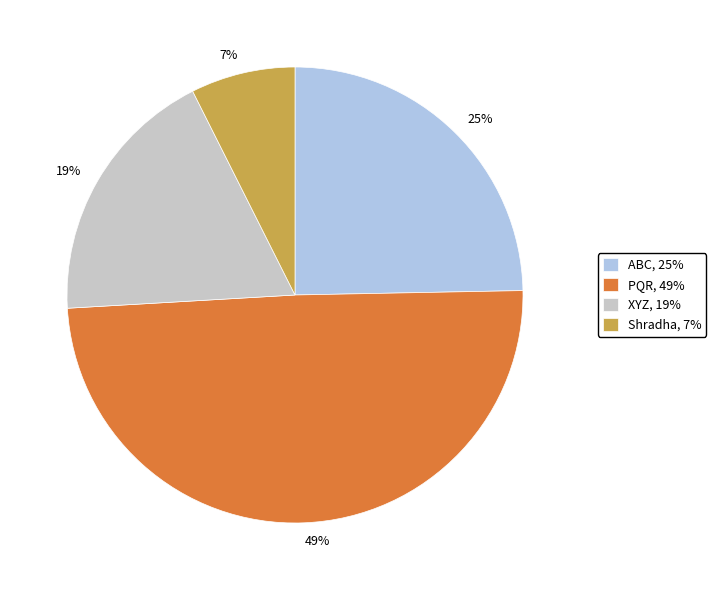

To the nearest percent, what portion does PQR represent?

49%